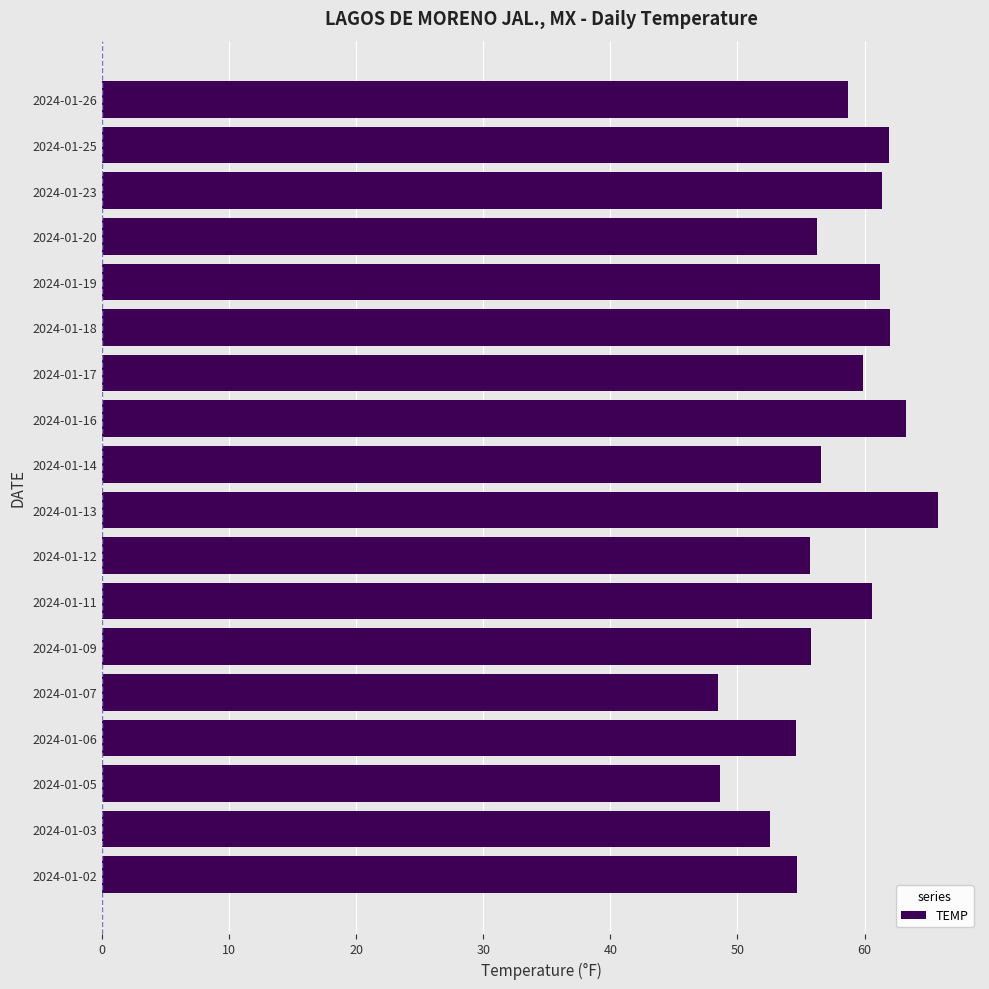

What is the average value?

57.7